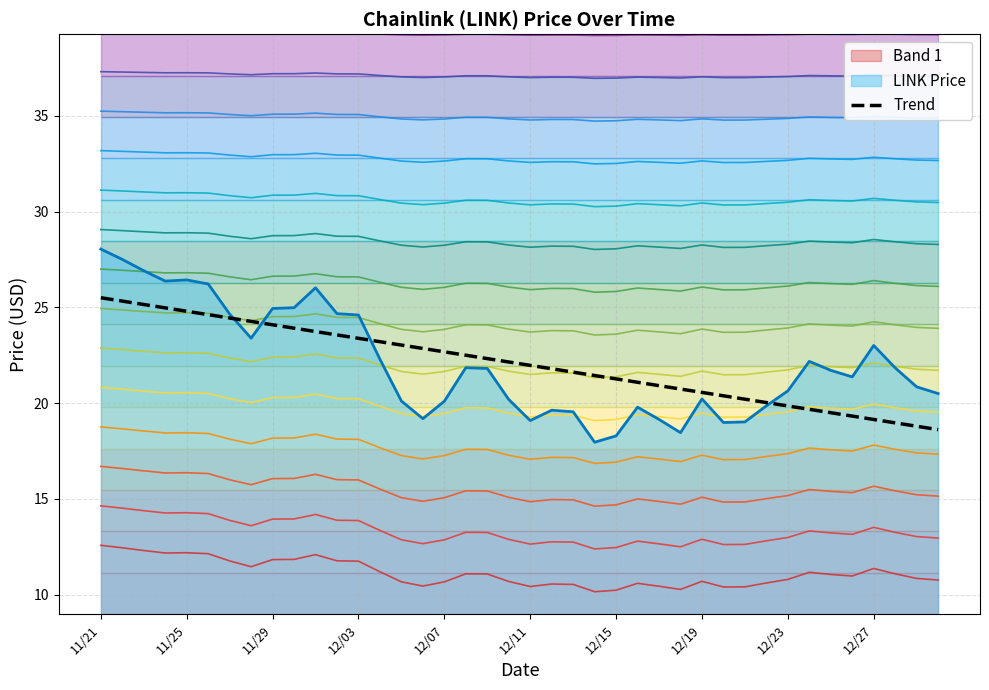

Is it true that the value at 11 is 41.8?

False